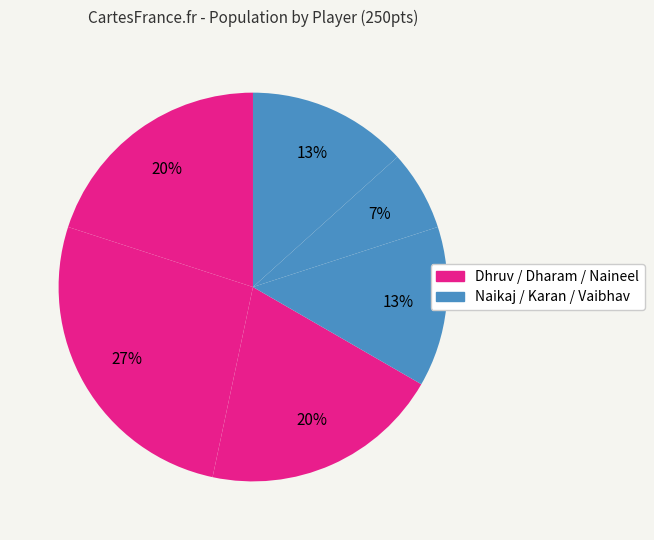

Count the number of slices in the pie.

6